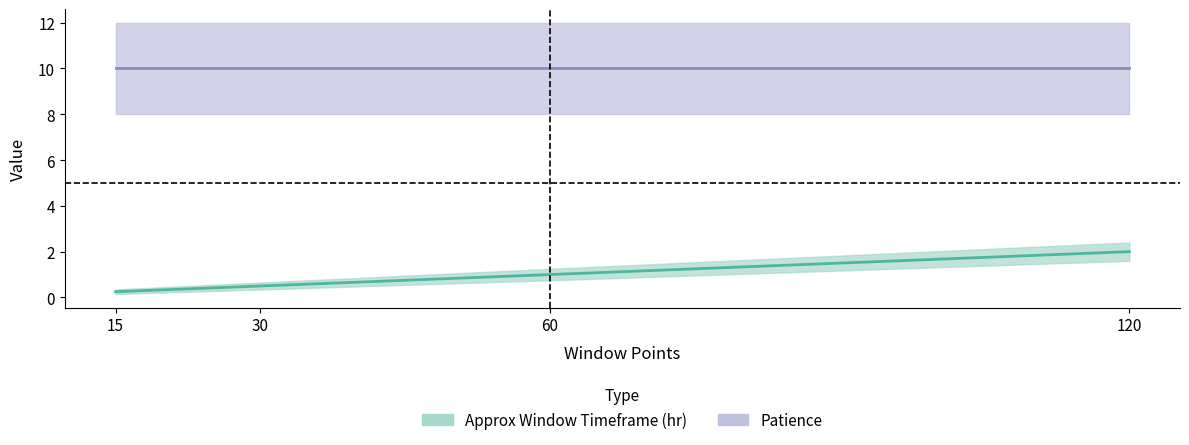

What is the value of the 2nd point from the left?

0.5